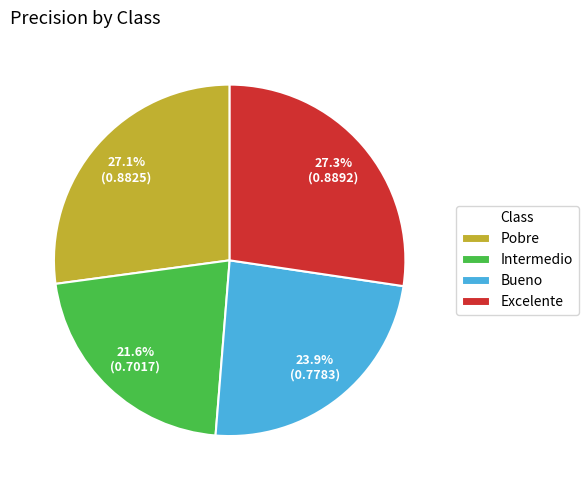

Is it true that Pobre is 41% of the pie?

False